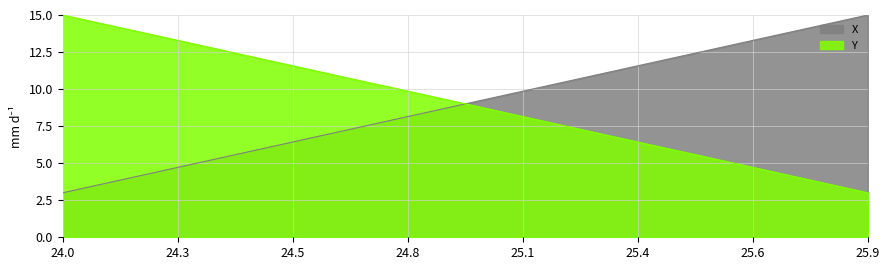

After their last crossing, which series has the higher values: X or Y?

X